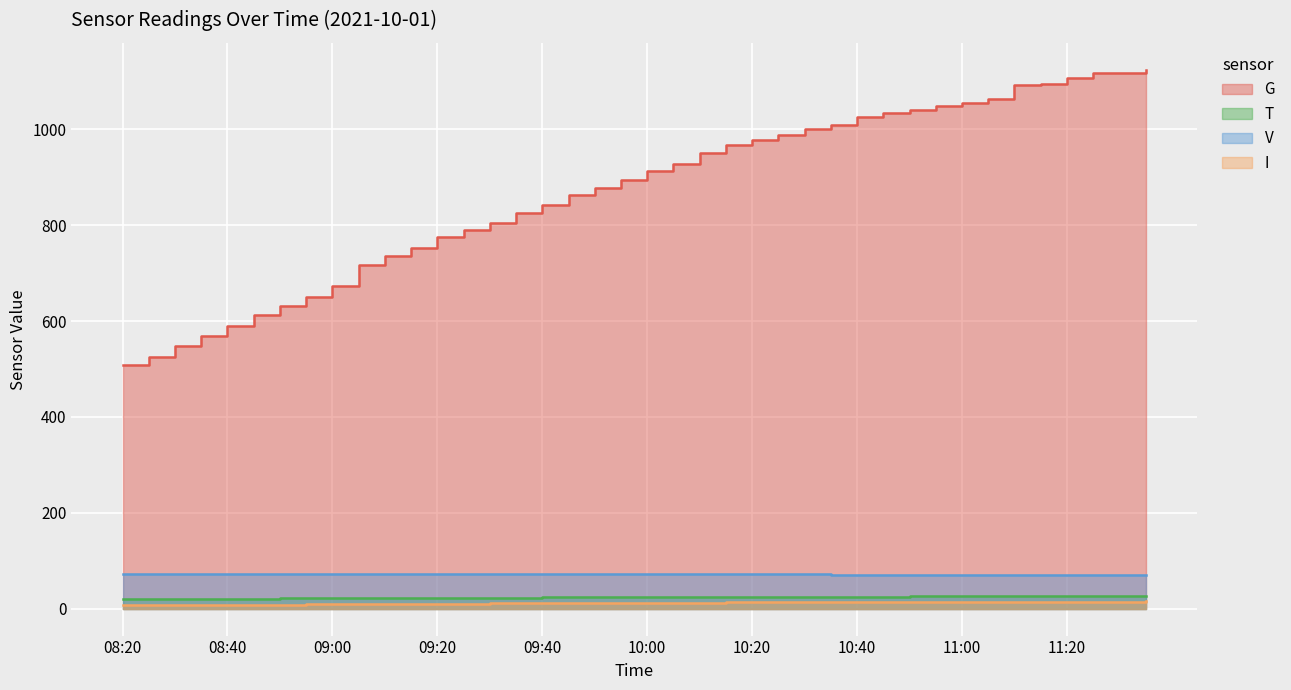

What is the total value across all series at 09:35?

932.0